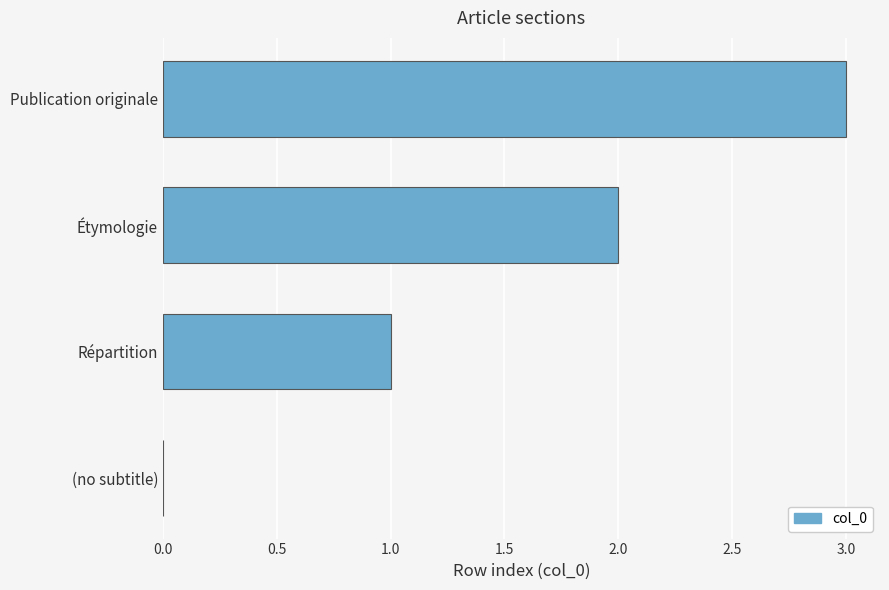

How many data points does each series have?

4